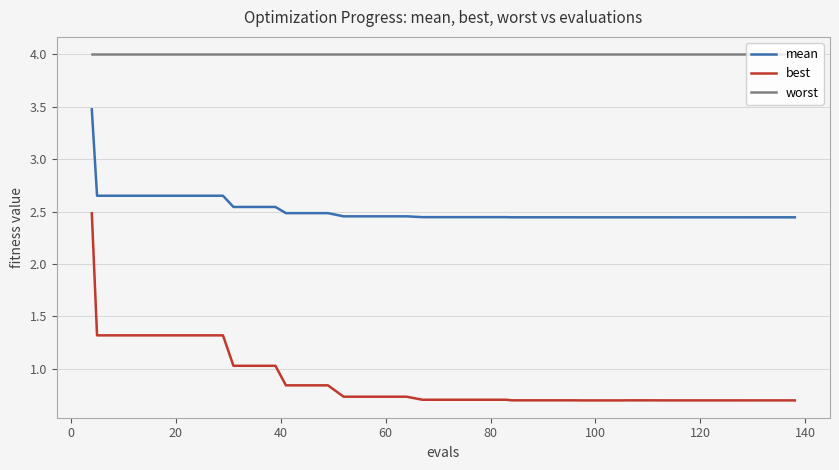

What is the greatest value displayed?

4.0